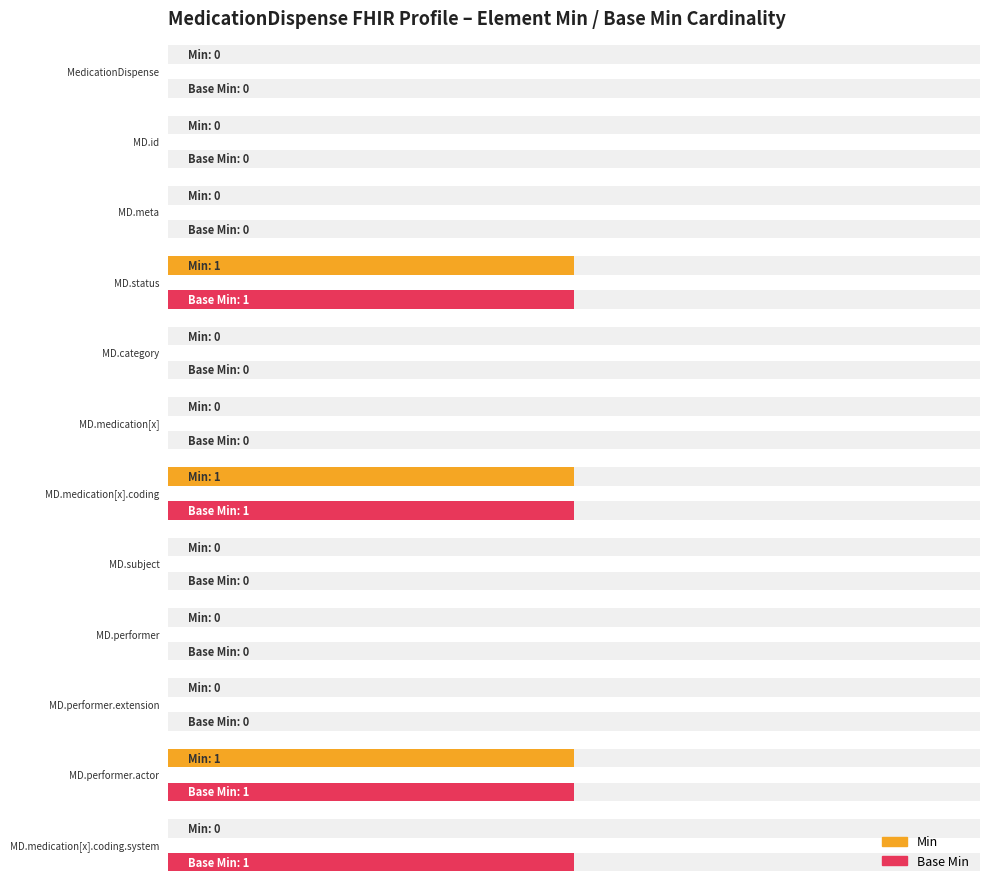

List the labels in order of Base Min value, smallest first.

MedicationDispense, MedicationDispense.id, MedicationDispense.meta, MedicationDispense.category, MedicationDispense.medication[x], MedicationDispense.subject, MedicationDispense.performer, MedicationDispense.performer.extension, MedicationDispense.status, MedicationDispense.medication[x].coding, MedicationDispense.performer.actor, MedicationDispense.medication[x].coding.system